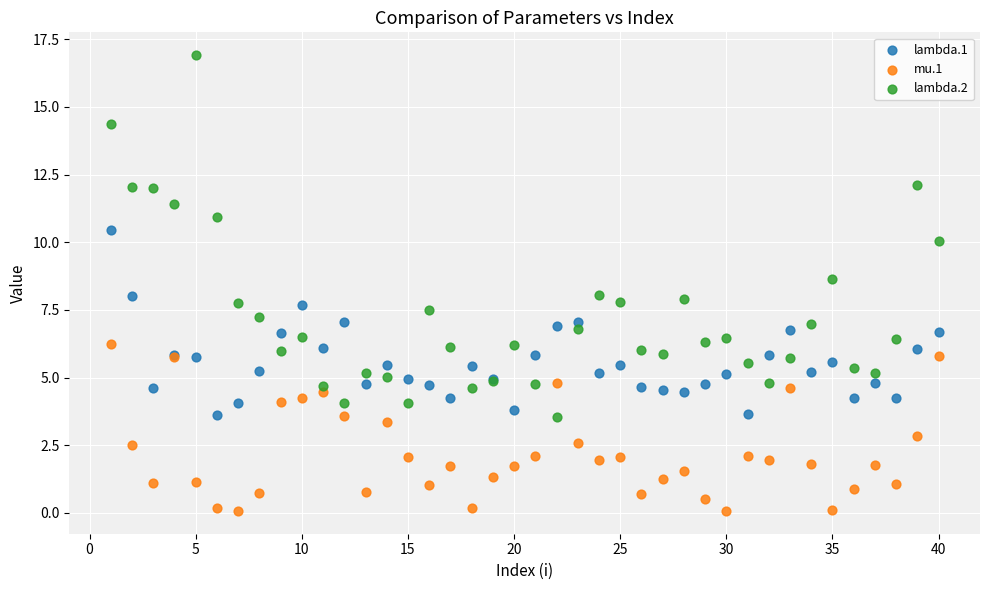

What is the X range (max minus min) for the scatter plot?

39.0